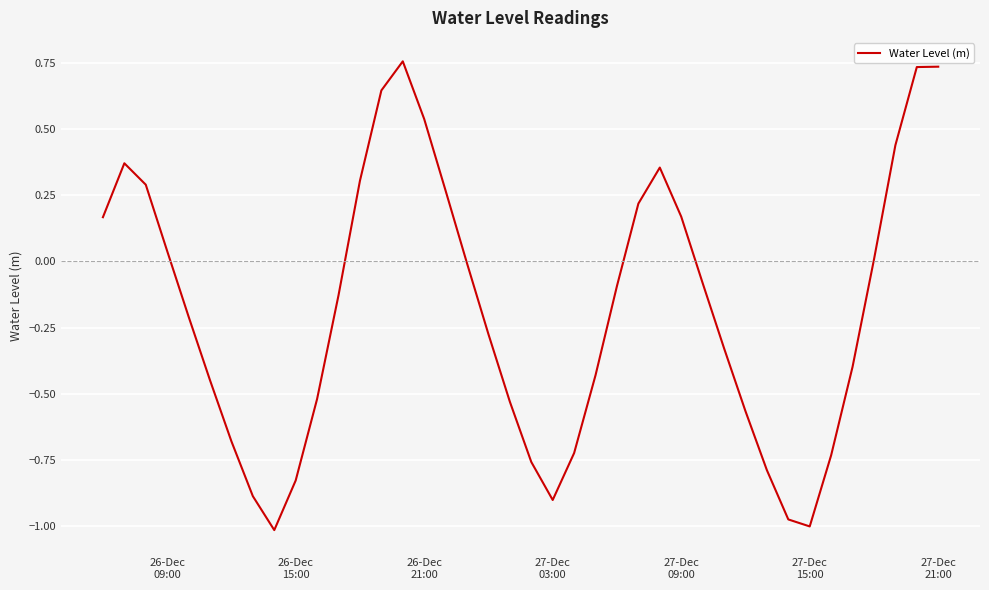

What is the difference between the maximum and minimum values?

1.8